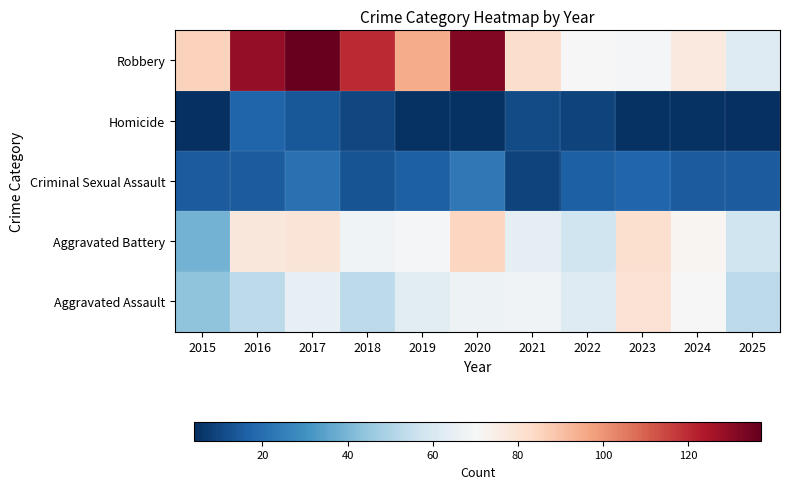

Rank the series at 2025 from highest to lowest value.

Robbery, Aggravated Battery, Aggravated Assault, Criminal Sexual Assault, Homicide